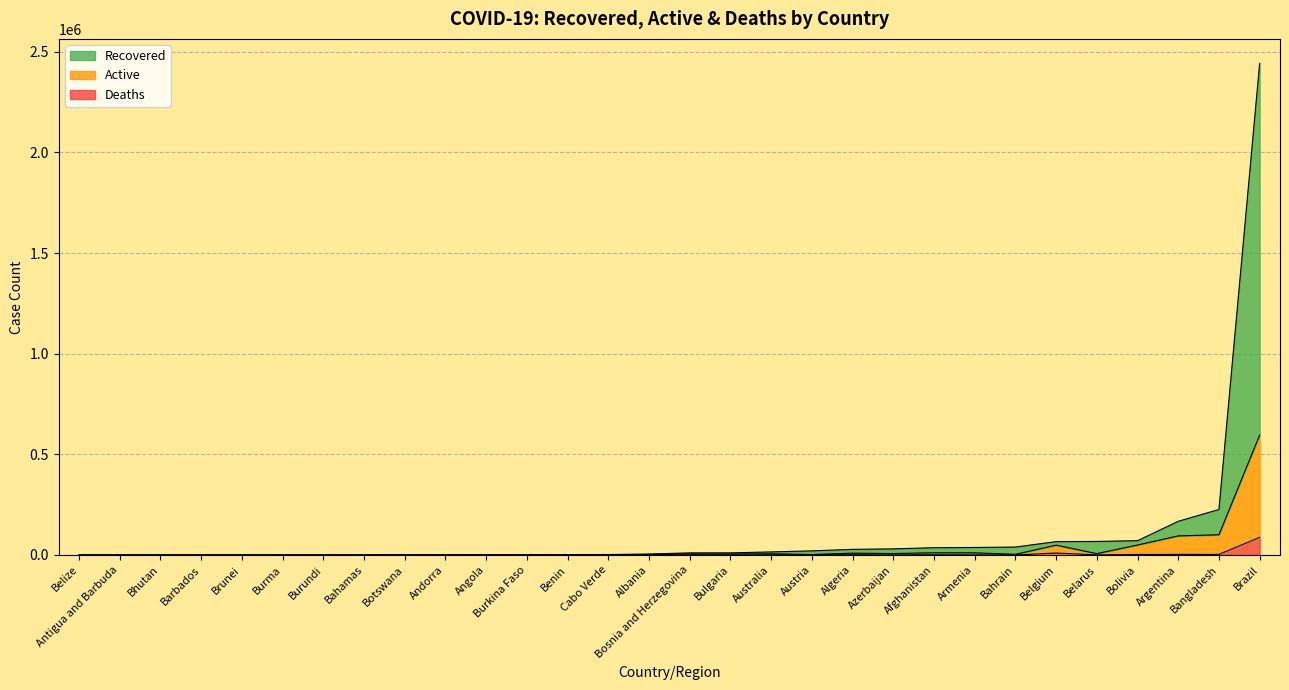

True or false: recovered and deaths cross at least once.

False